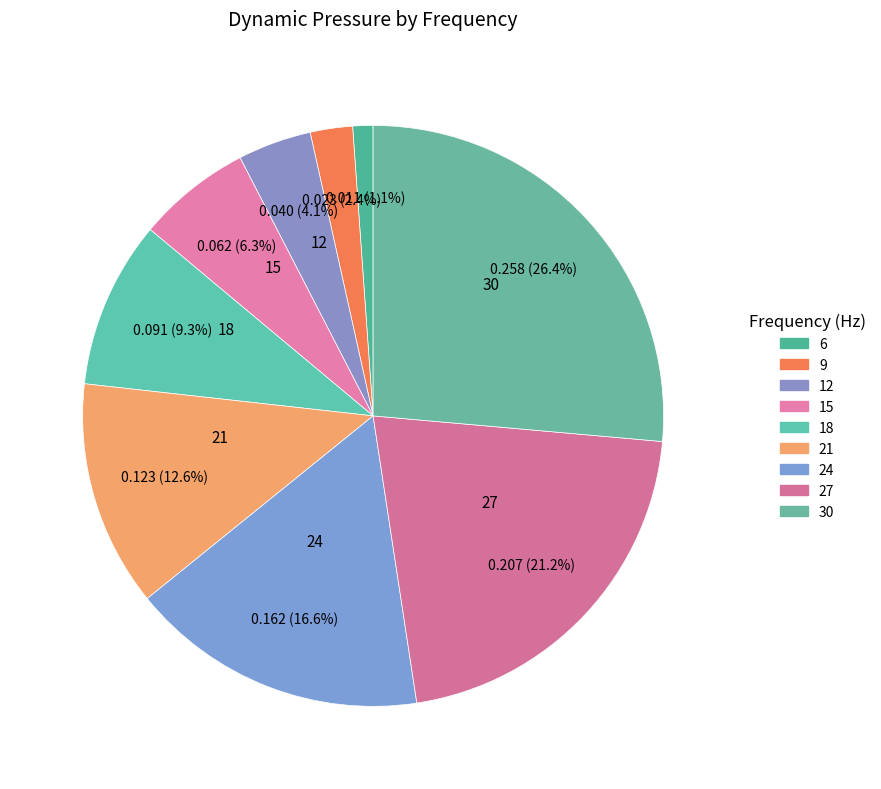

Does 18 account for over 50% of the chart?

No